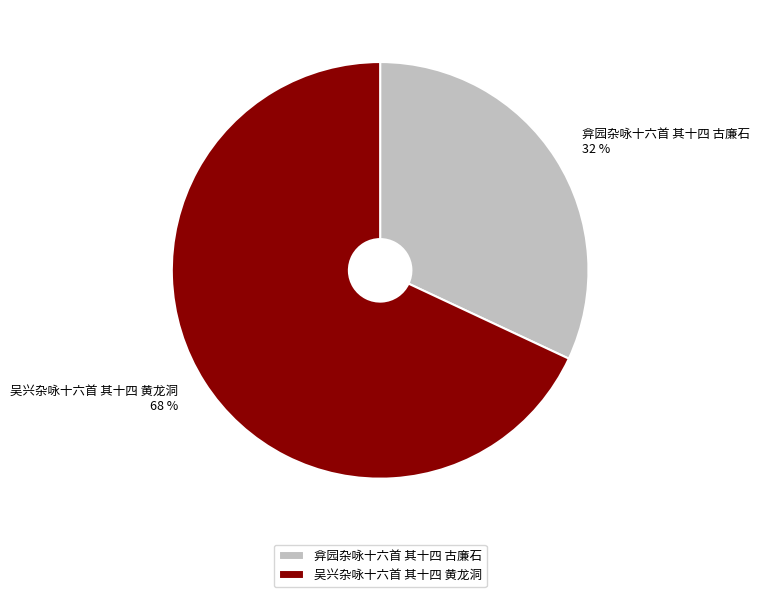

Do 弇园杂咏十六首 其十四 古廉石 and 吴兴杂咏十六首 其十四 黄龙洞 together represent more than half of the pie?

Yes